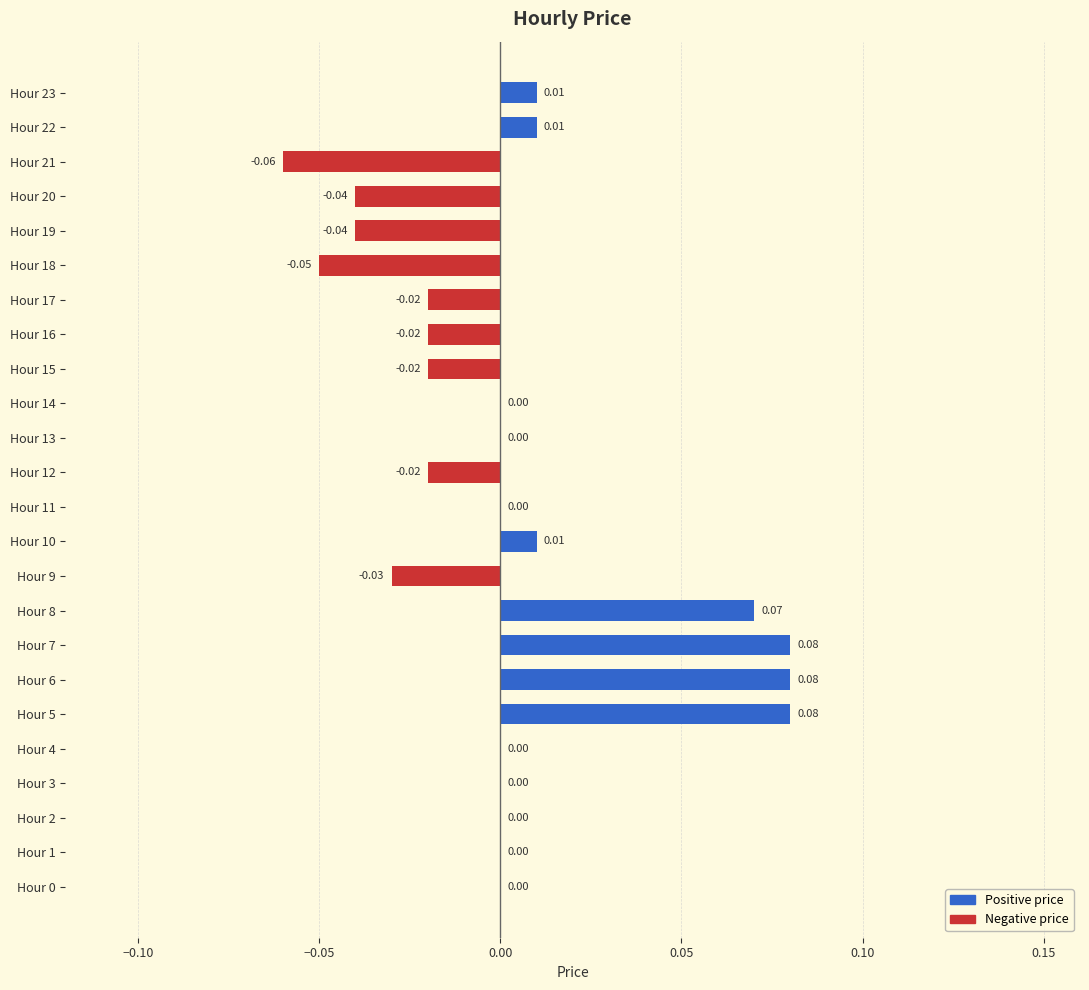

What is the maximum value shown in the chart?

0.1